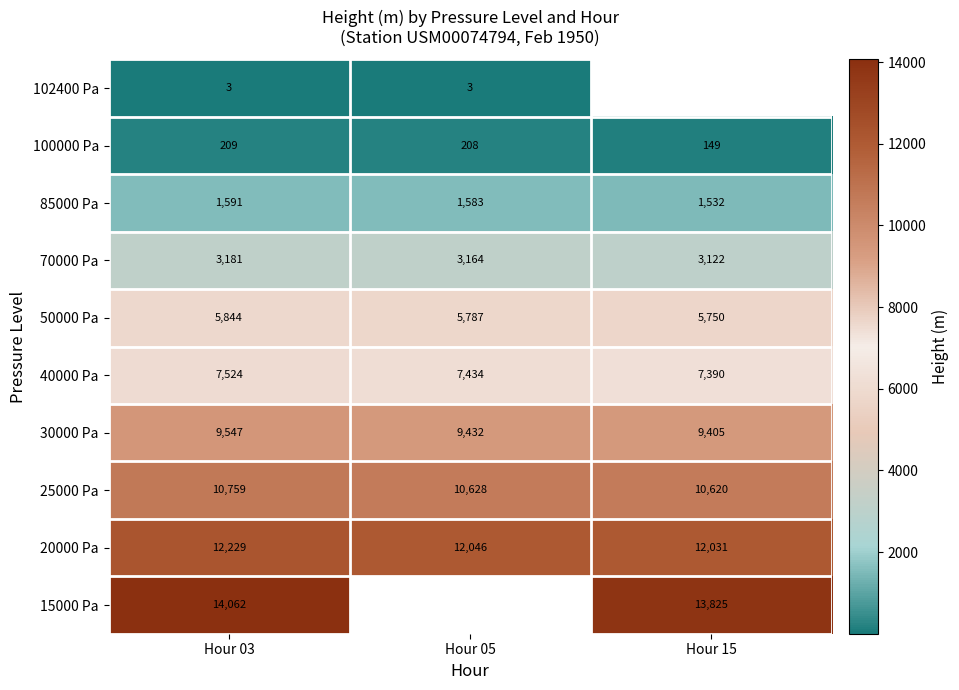

Which has a higher value, Hour 03 or Hour 05?

Hour 03